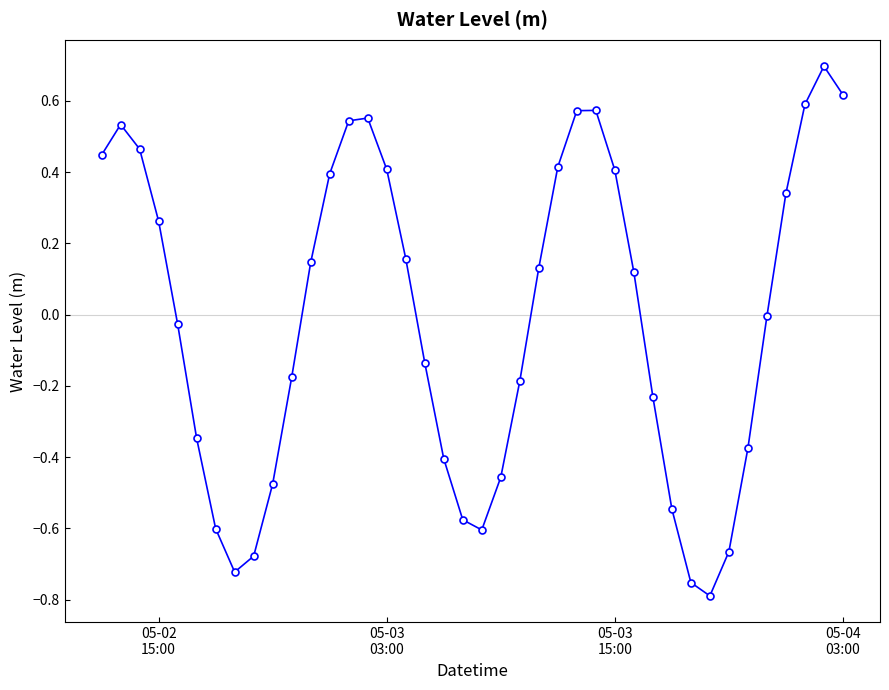

What is the greatest value displayed?

0.7